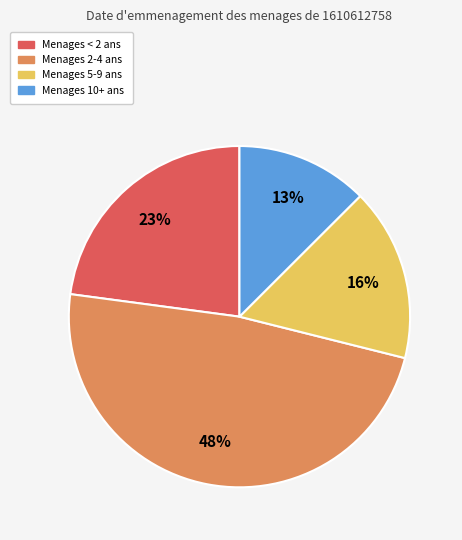

To the nearest percent, what is the average slice percentage?

25%